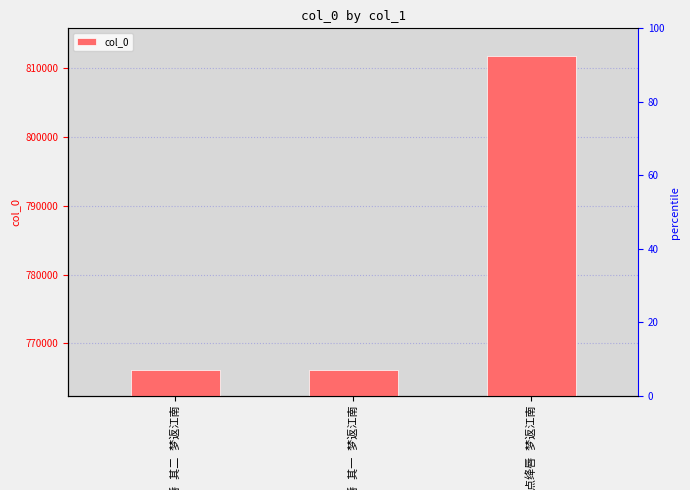

What is the maximum value shown in the chart?

811645